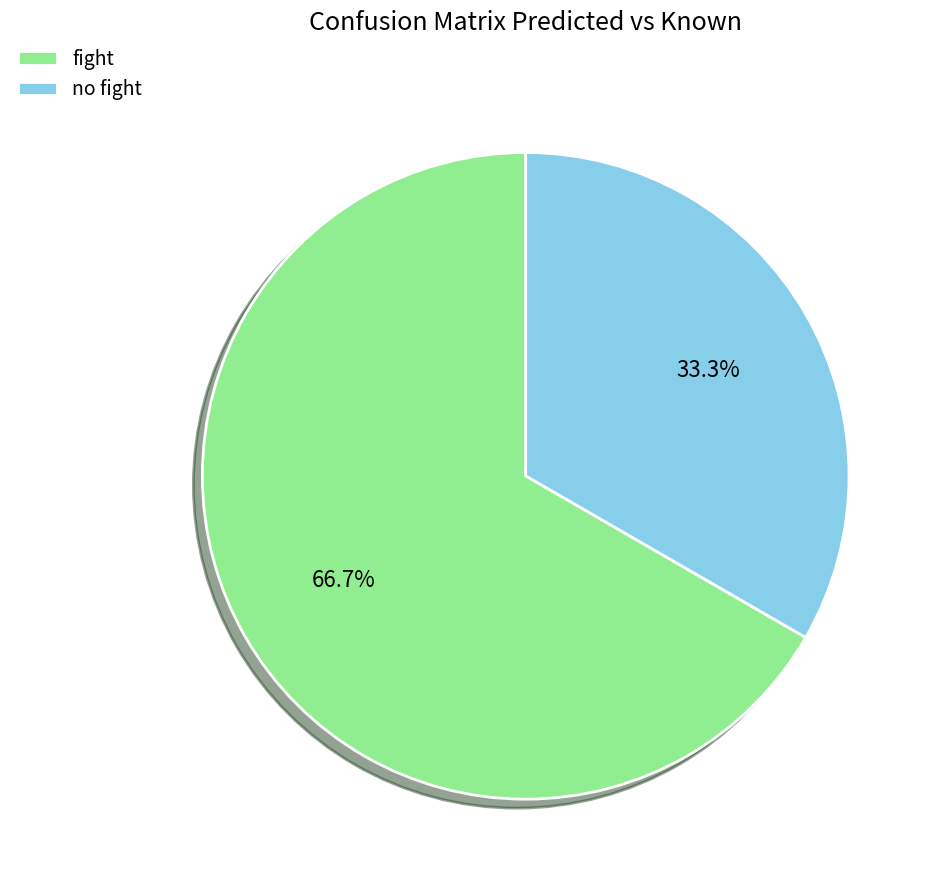

To the nearest percent, what is the difference between the largest and smallest slice percentages?

33%